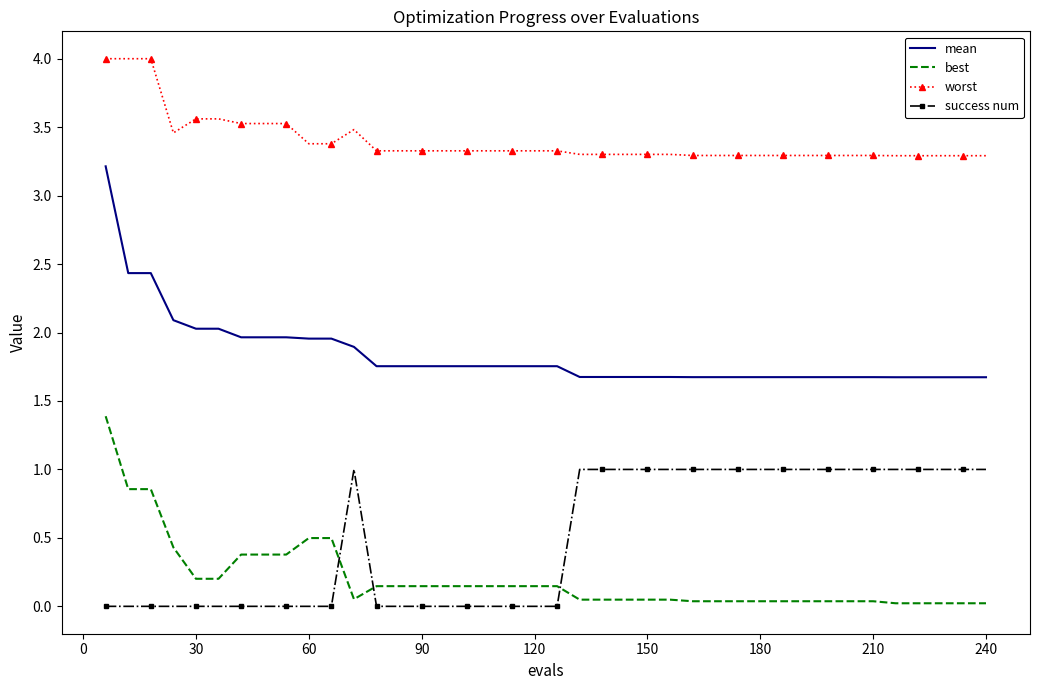

What is the difference between the maximum and minimum values in the success num series?

1.0